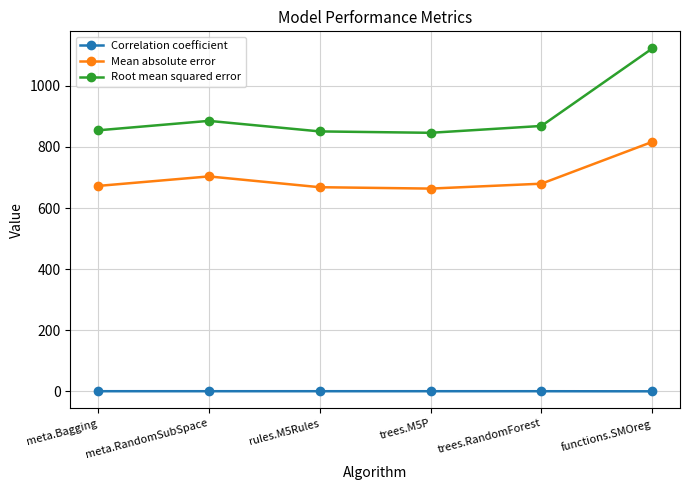

Rank the series at trees.RandomForest from highest to lowest value.

Root mean squared error, Mean absolute error, Correlation coefficient